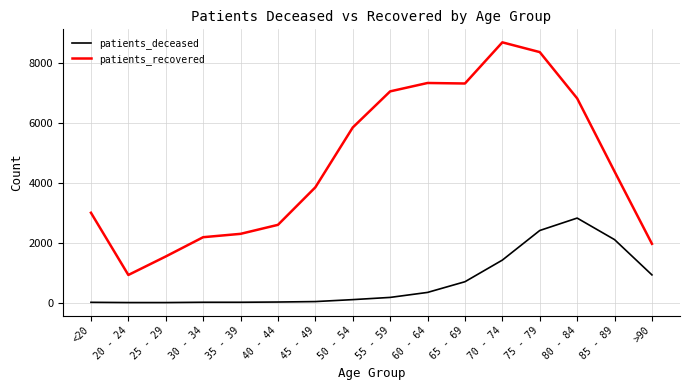

True or false: patients_deceased and patients_recovered cross at least once.

False